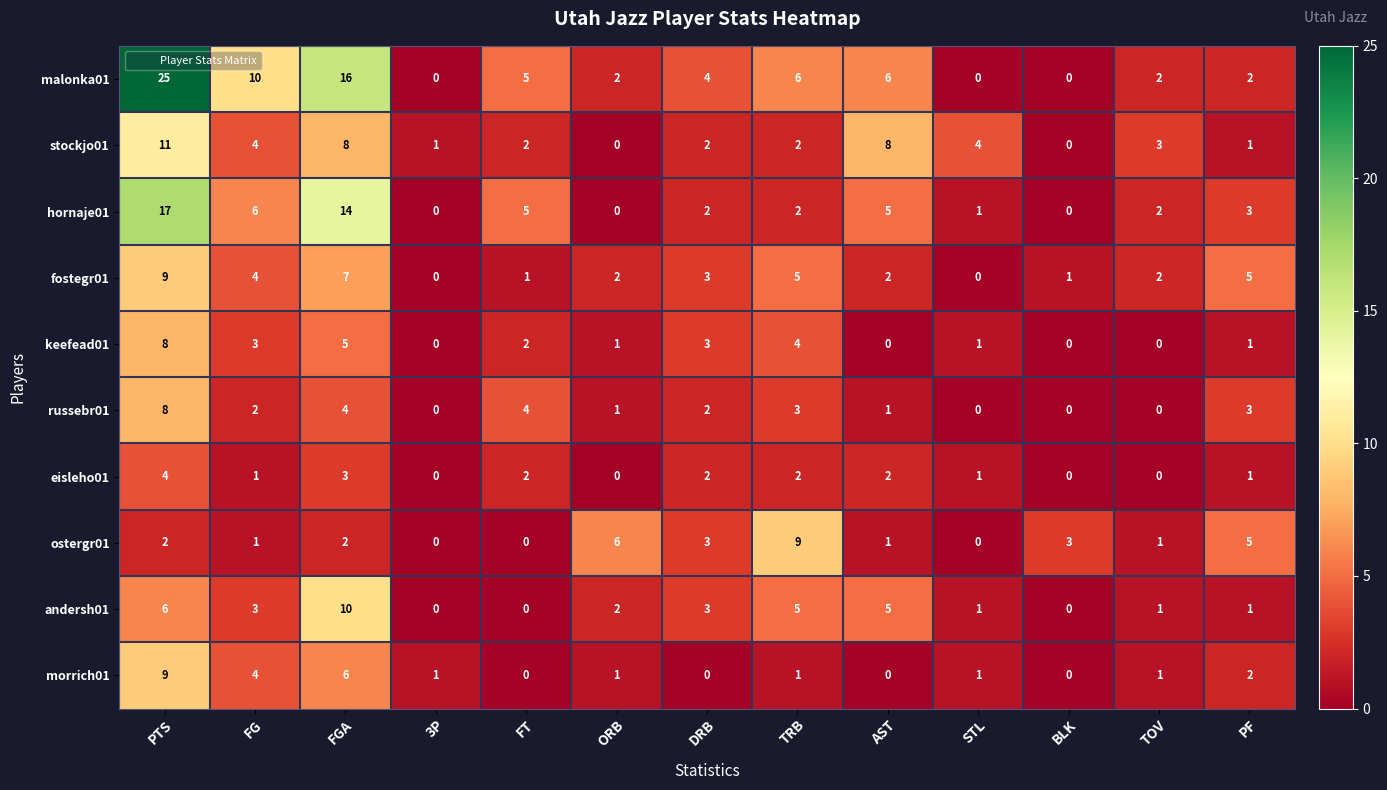

Between FG and ORB, which series saw the biggest shift?

malonka01